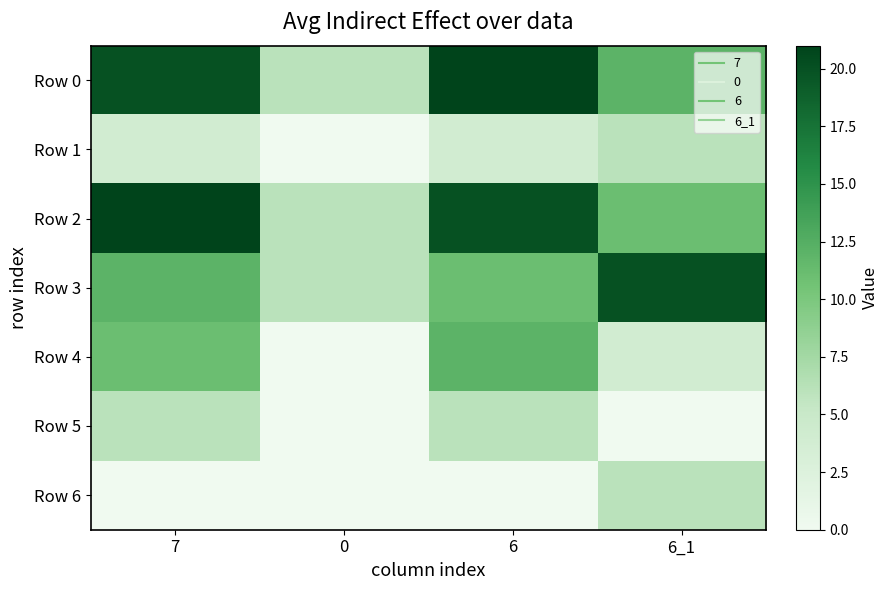

At how many categories does at least one series exceed 13?

3